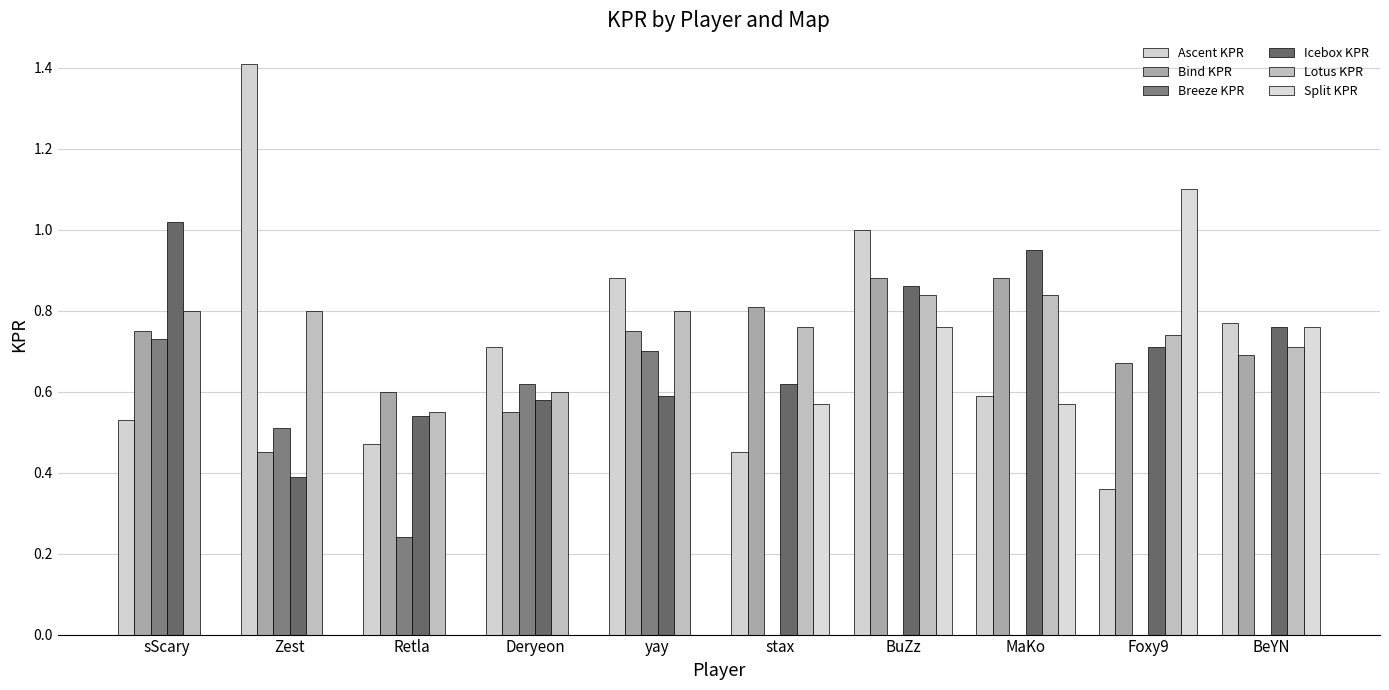

What is the difference between the second highest and second lowest values in the Split KPR series?

0.8